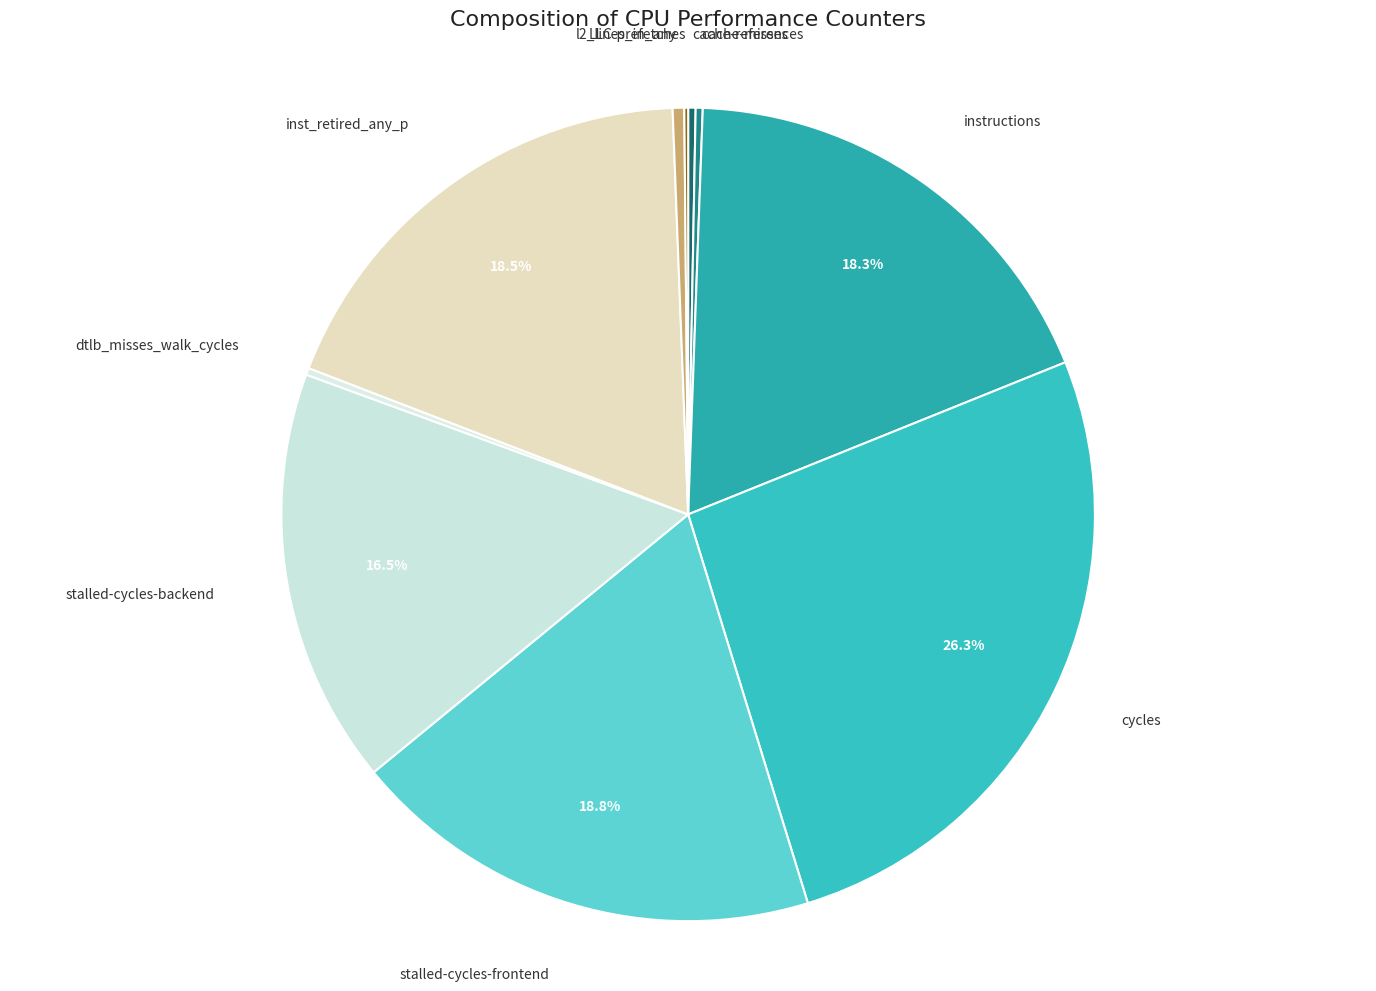

Which category has the biggest portion of the pie?

cycles